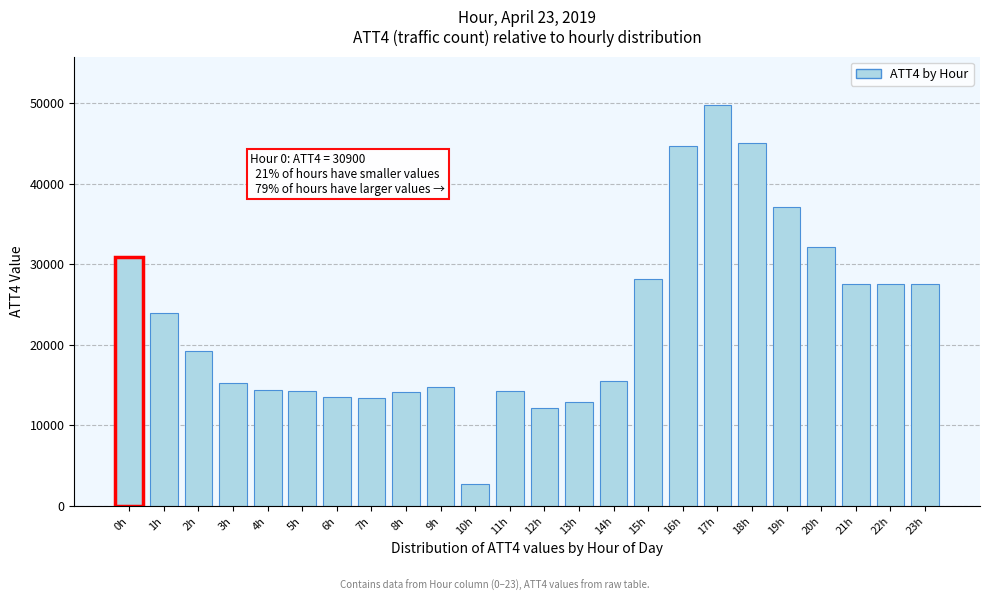

What is the minimum value shown in the chart?

2700